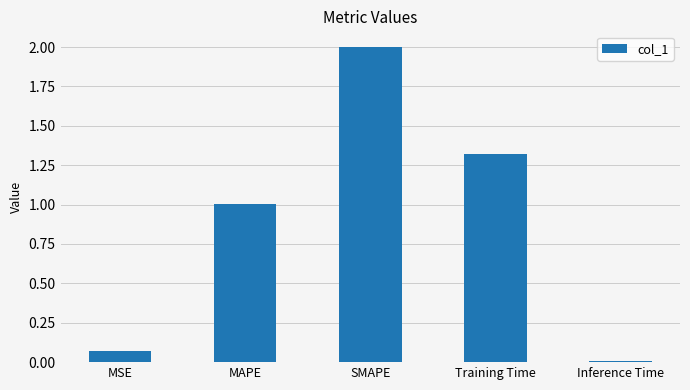

How many bars are there in total?

5